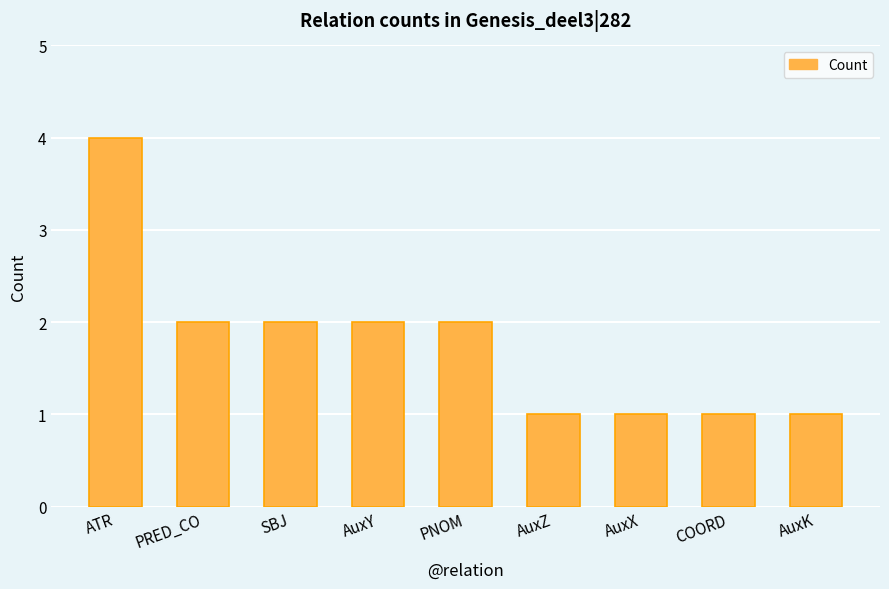

What is the difference between the second highest and second lowest values?

1